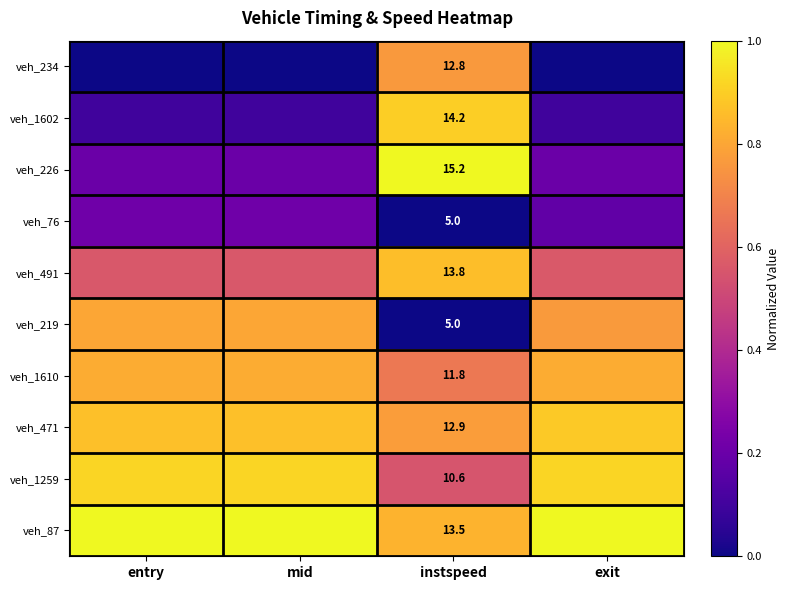

Is it true that veh_491 equals 0.8 at entry?

False